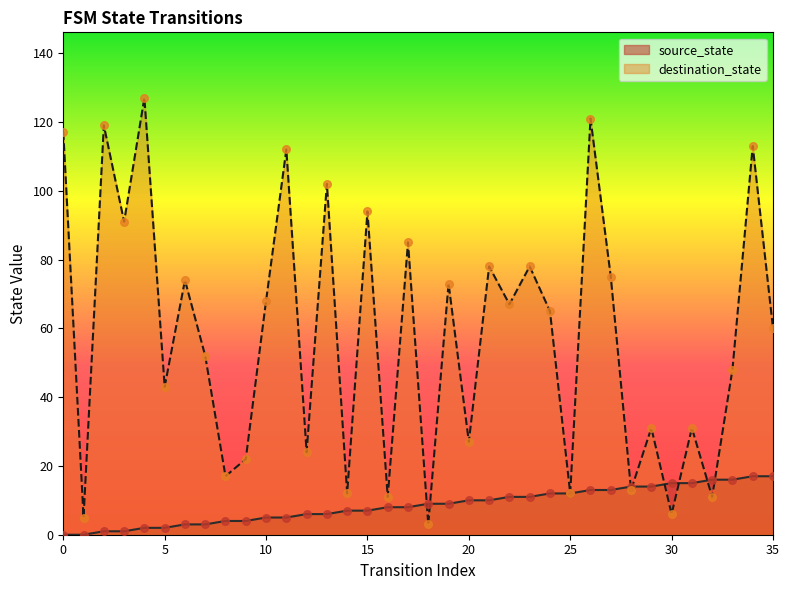

What are all the series names shown in the legend?

source_state, destination_state